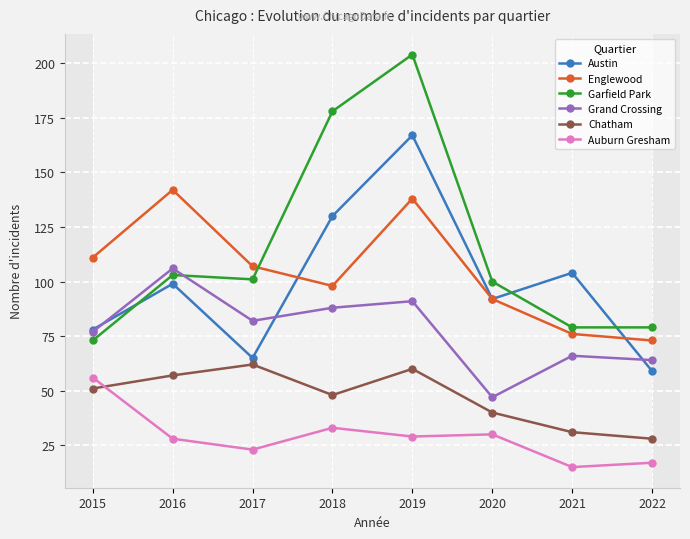

True or false: Chatham and Austin cross at least once.

False